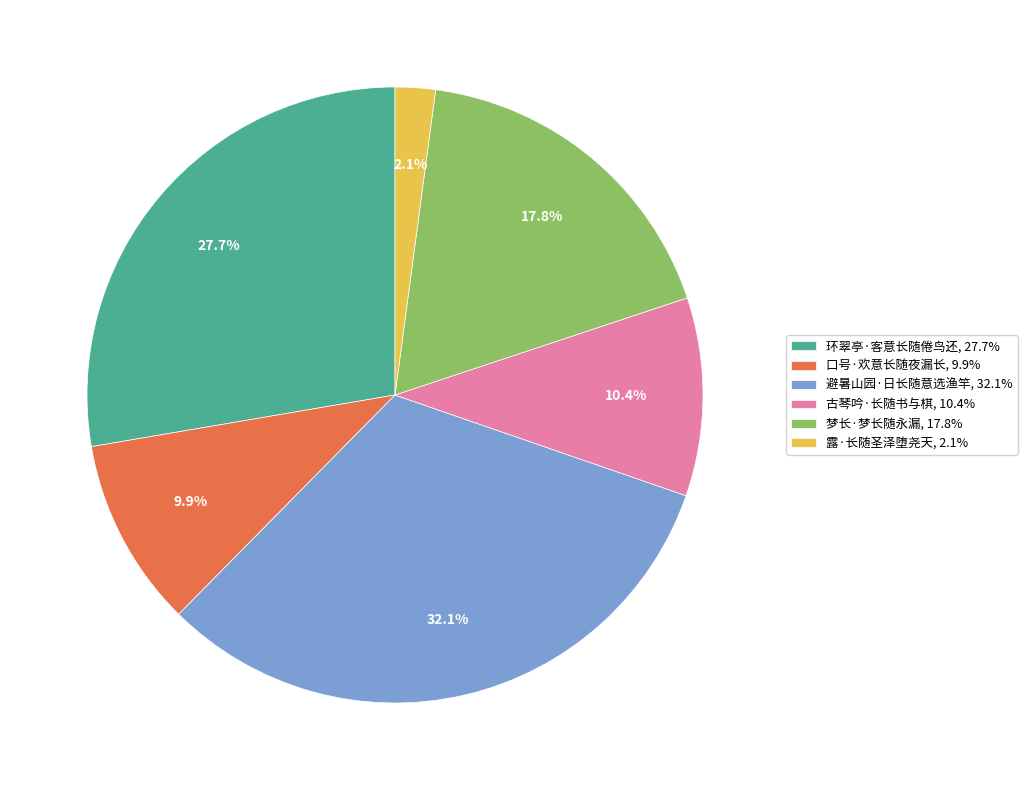

What portion of the pie excludes 环翠亭·客意长随倦鸟还?

72.3%